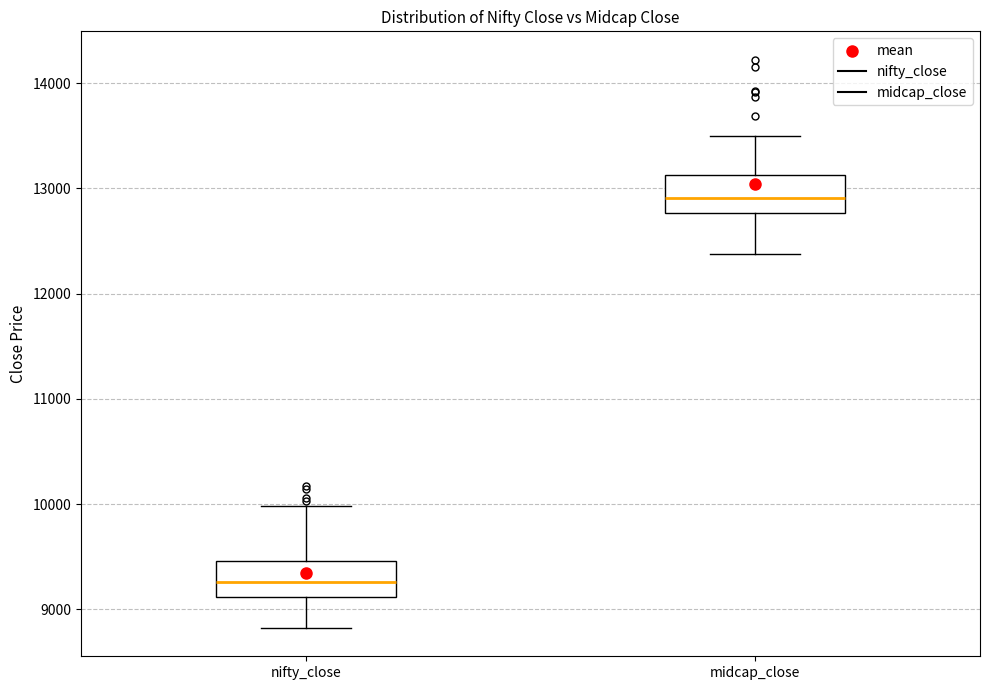

Reading left to right, transcribe this box plot: for each box, give where its median line is, the range the box spans, and where its two whiskers end, as read against the y-axis. The values are not printed on the chart, so give them approximately, as read against the axis.

nifty_close: median 9300, box 9100 to 9500, whiskers 8800 to 10000
midcap_close: median 12900, box 12800 to 13100, whiskers 12400 to 13500